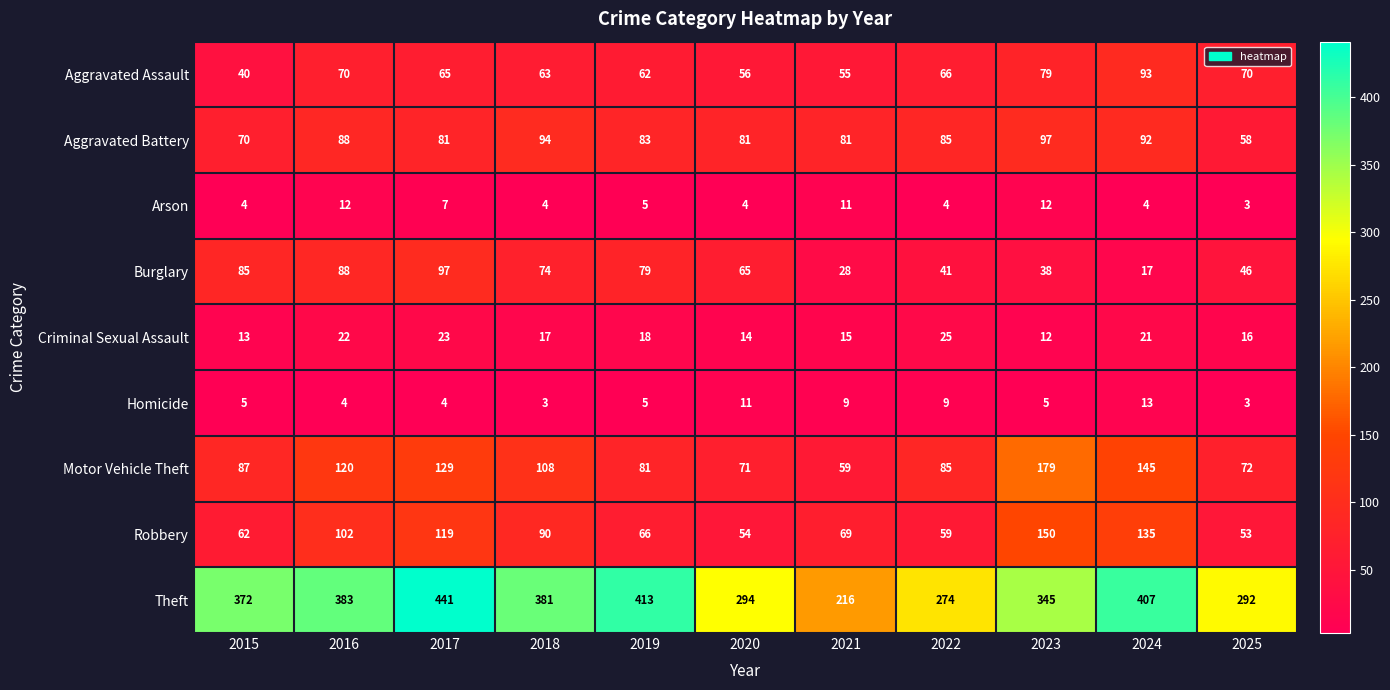

Between 2016 and 2017, which series saw the biggest shift?

Theft